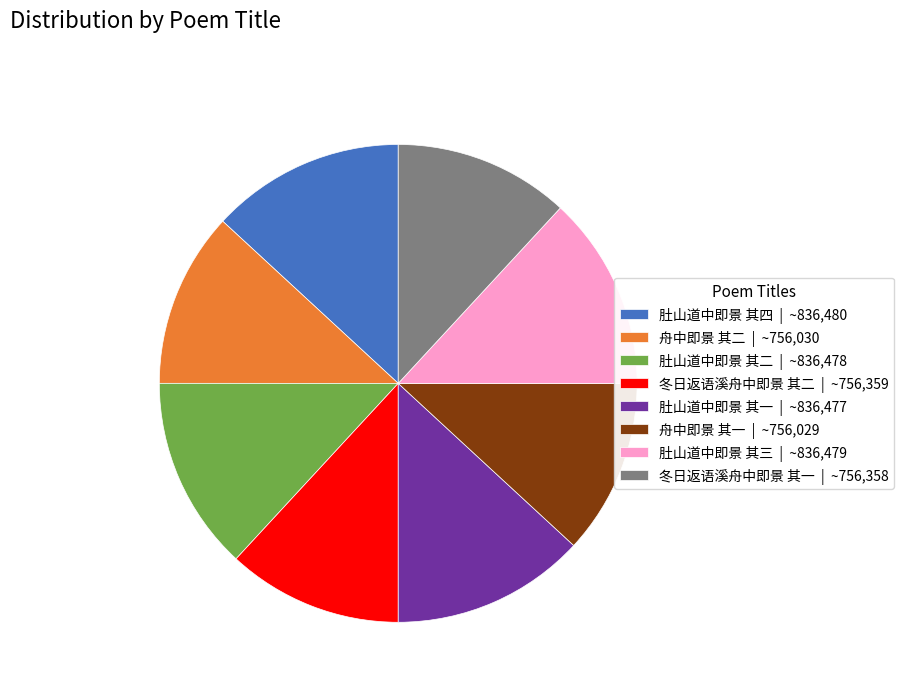

What is the ratio of the value at 舟中即景 其二 | ~756,030 to the value at 冬日返语溪舟中即景 其二 | ~756,359?

1.0